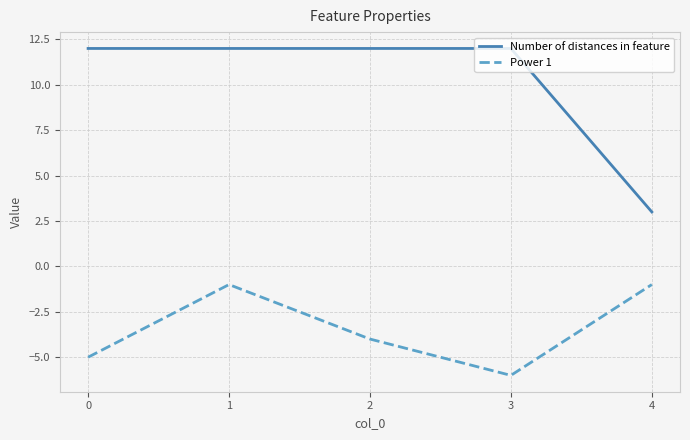

True or false: Power 1 has more than 0 points higher than both neighbors.

True